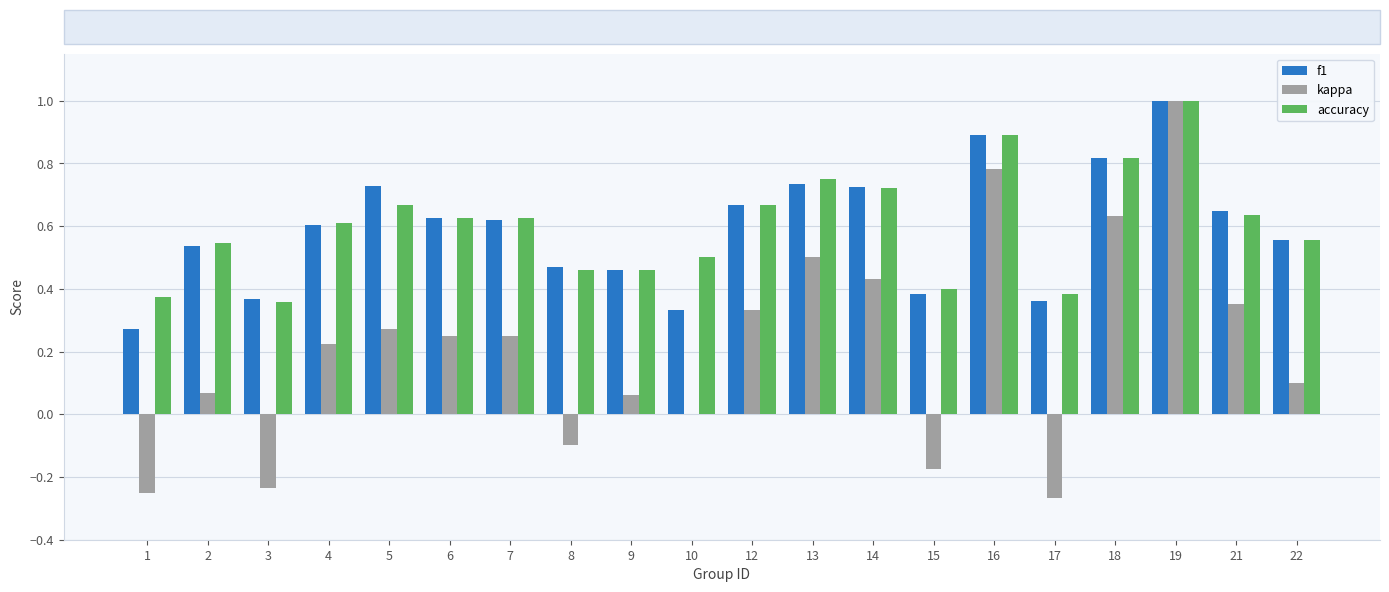

Which category has the highest value across all series?

19